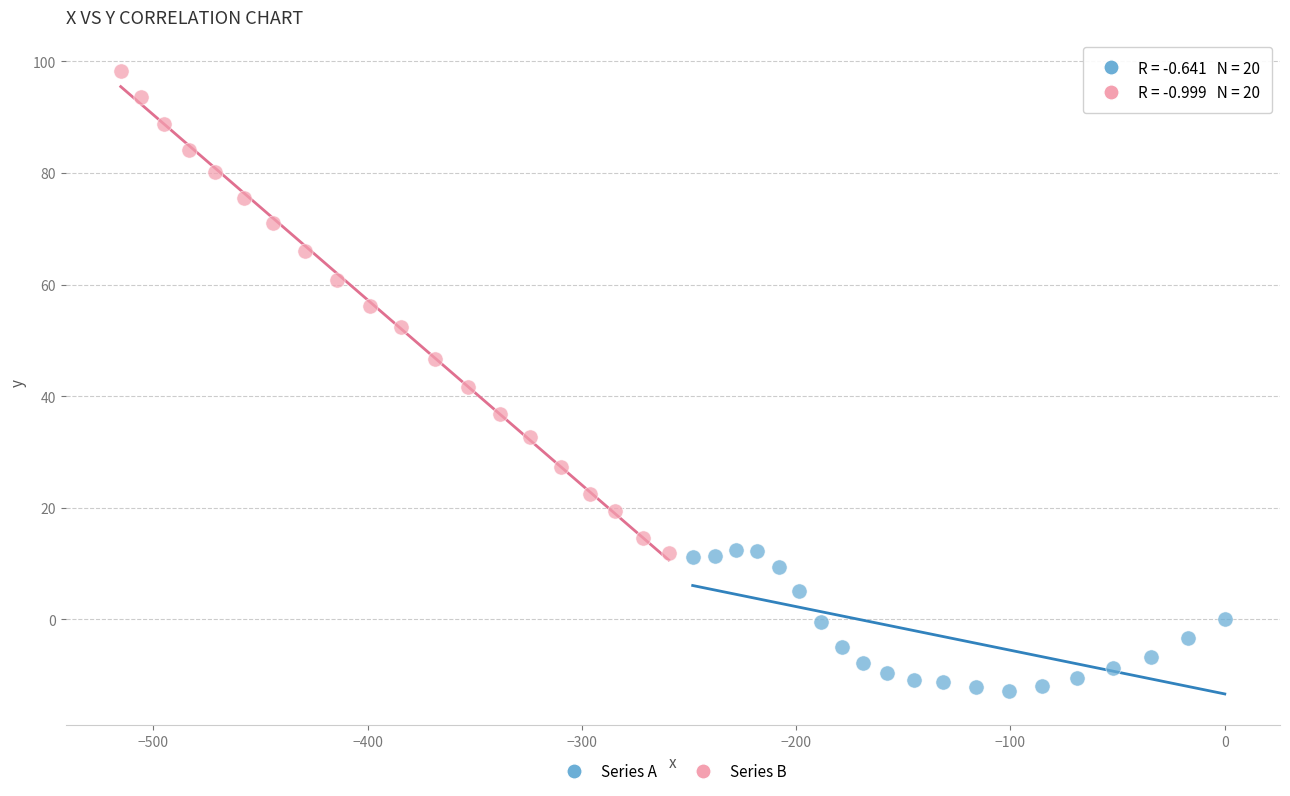

Which series has the largest Y range (max minus min)?

Series B